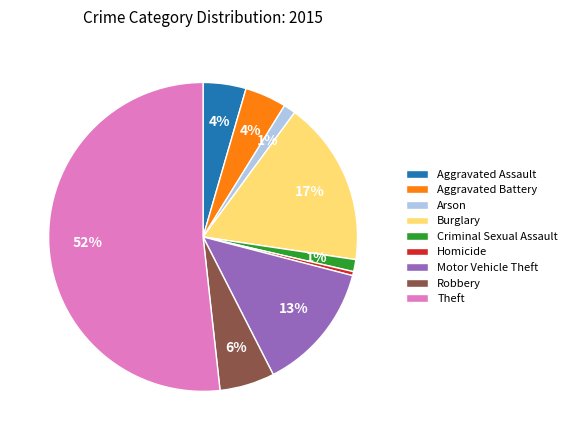

To the nearest percent, what is the average slice percentage?

11%